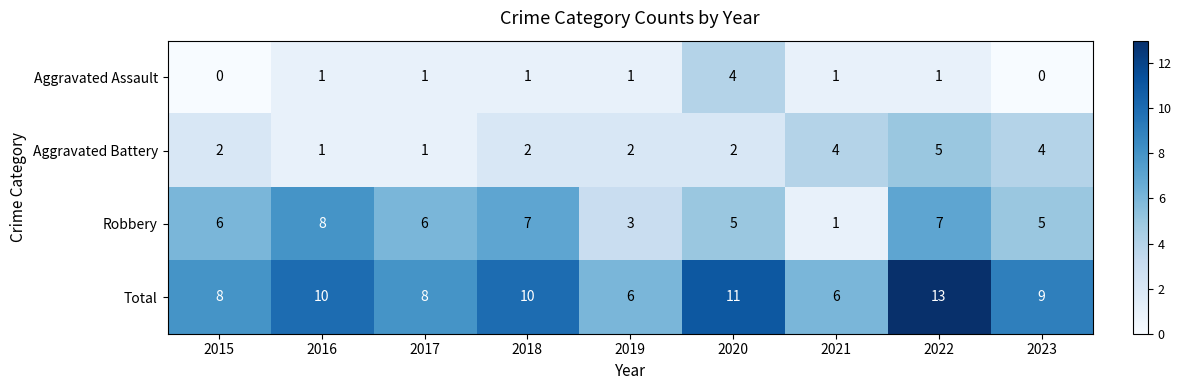

At which label is Robbery closest to 4?

2019